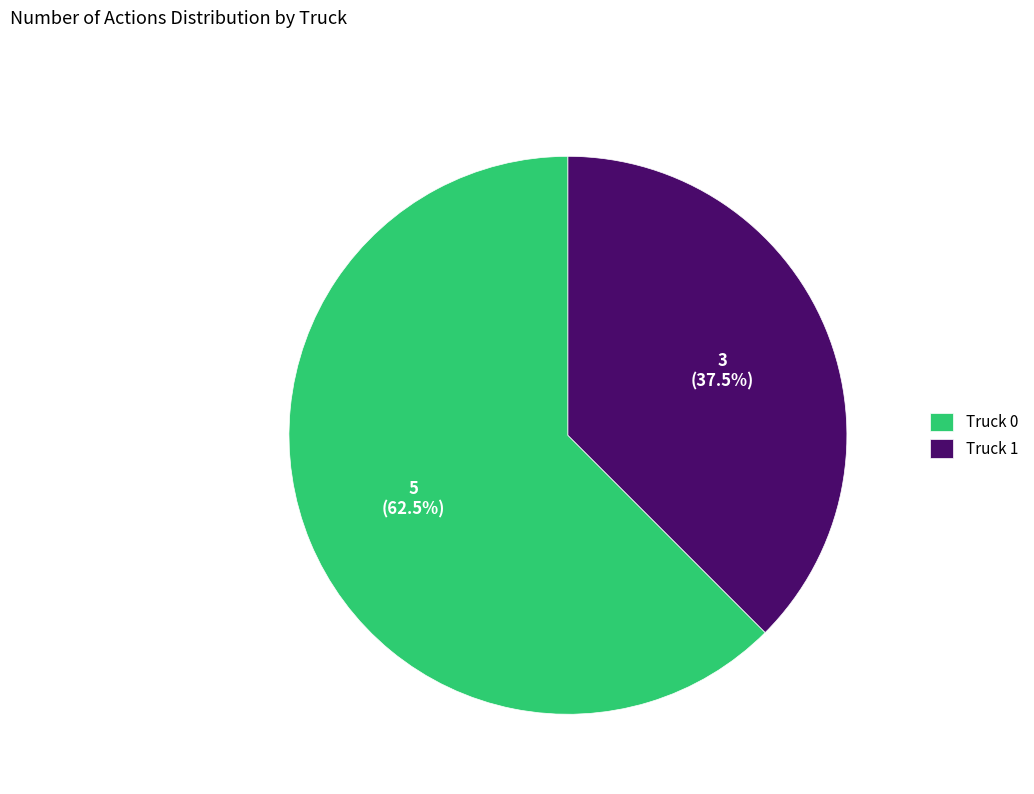

True or false: Truck 1 accounts for 25% of the total.

False